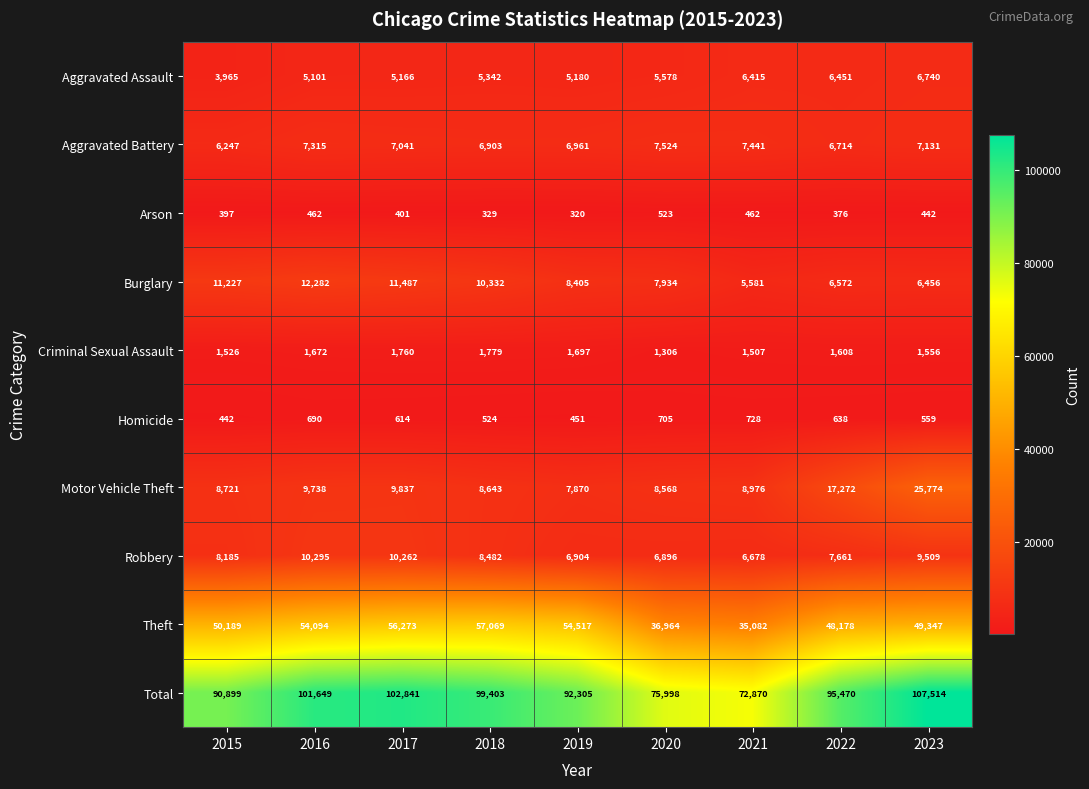

At which label does Aggravated Assault reach its minimum?

2015